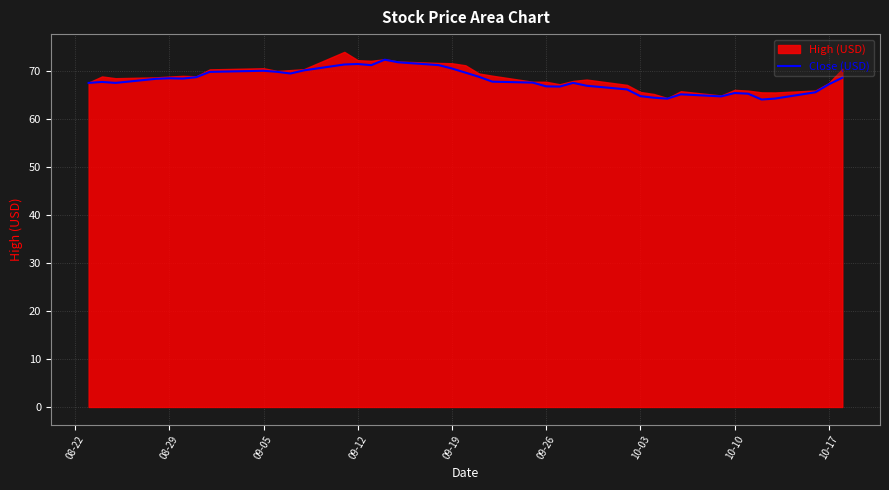

Is it true that Close (USD) equals 68.5 at 08-29?

True